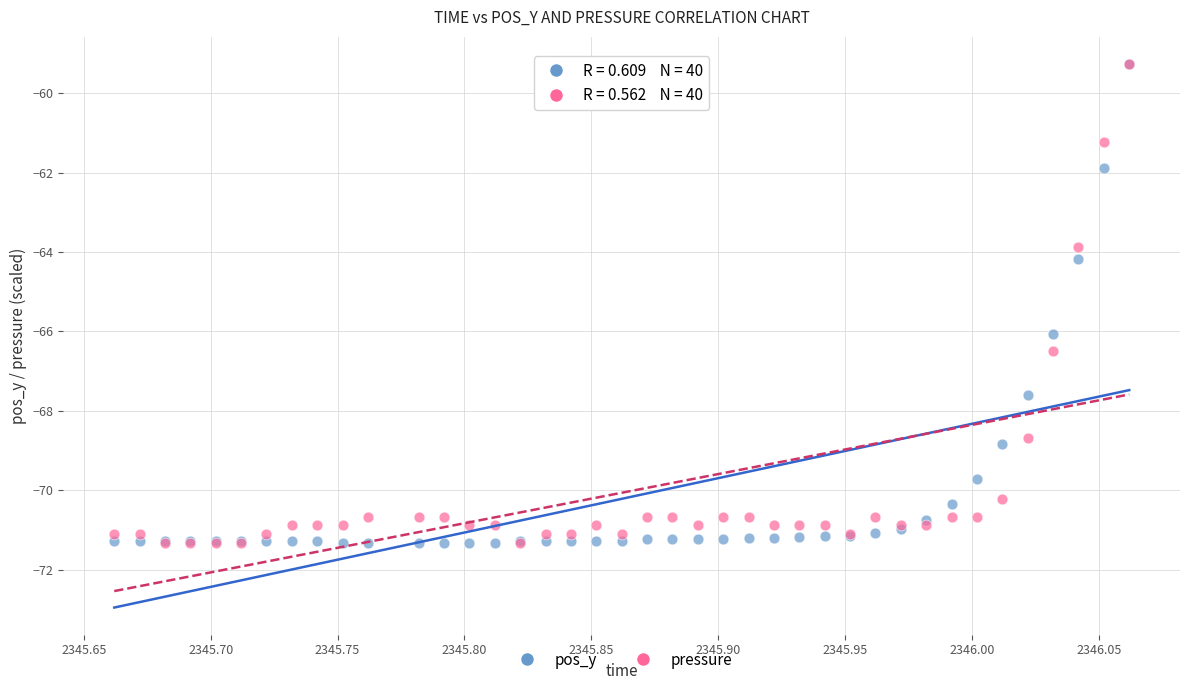

Across all series, what Y value is closest to -65?

-64.2